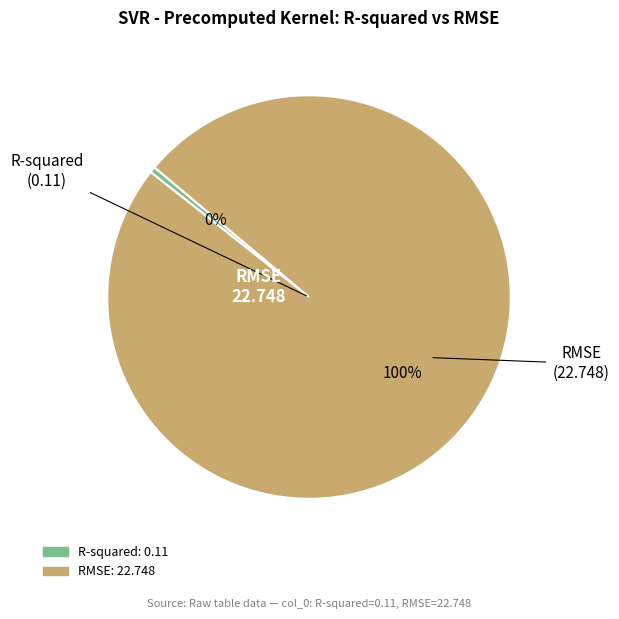

Count the number of slices in the pie.

2